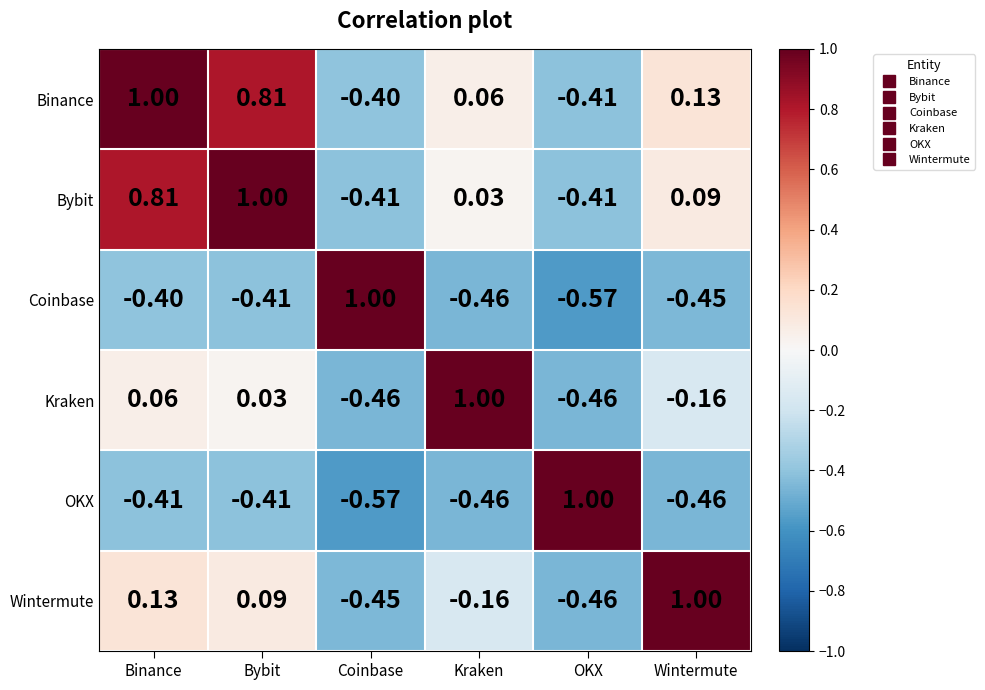

At which label does Binance first exceed 0?

Binance